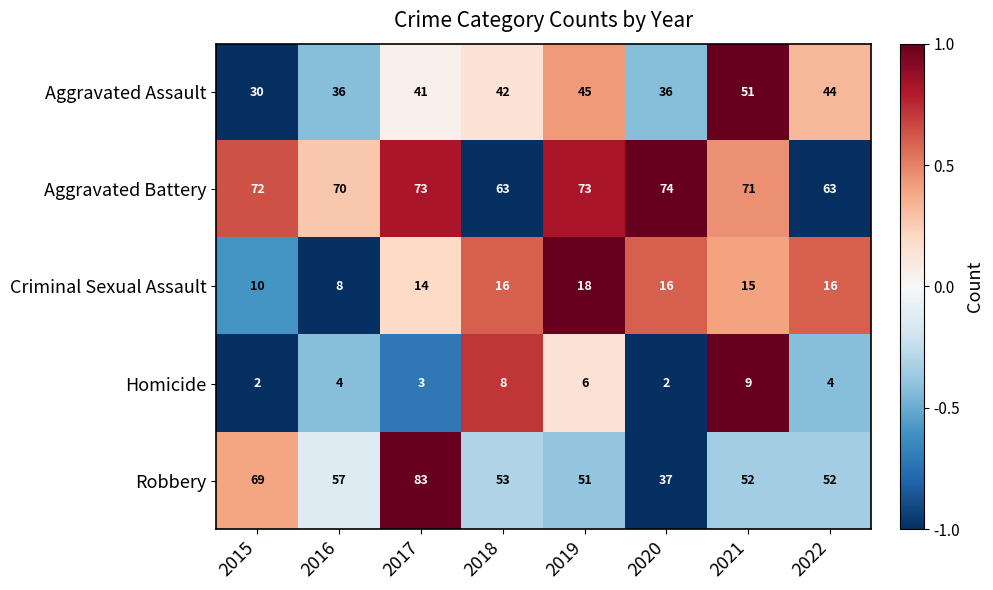

What is the difference between the maximum and minimum values in the Robbery series?

46